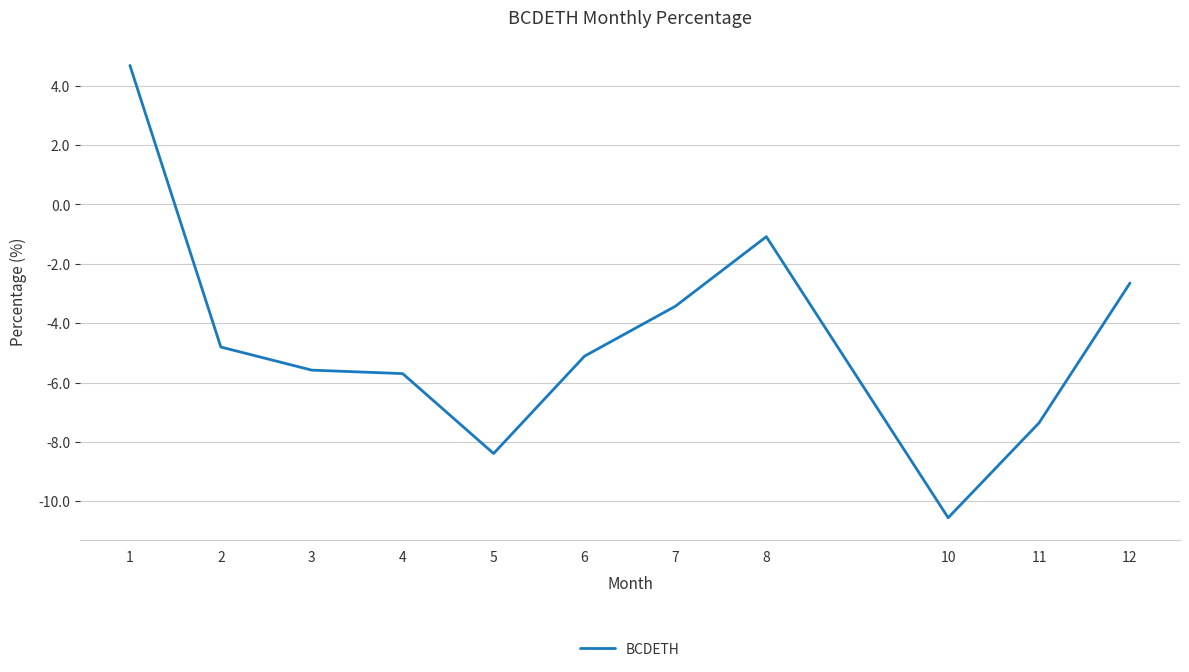

What is the sum of all values?

-50.0